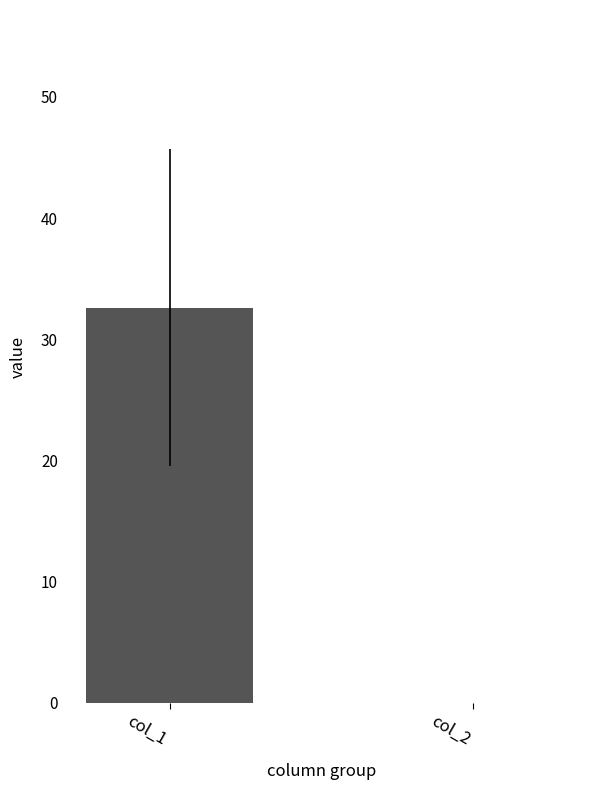

What is the sum of the values at col_2 and col_1?

32.6